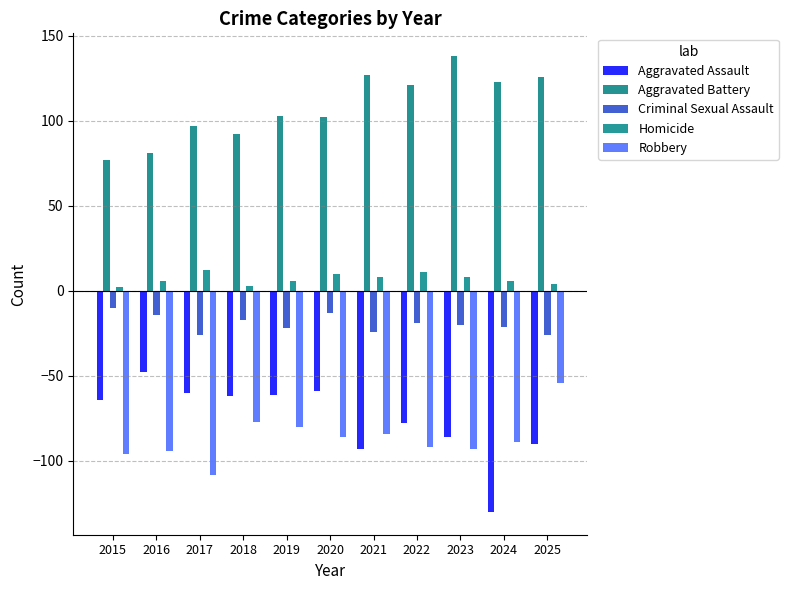

Are the bars horizontal?

No